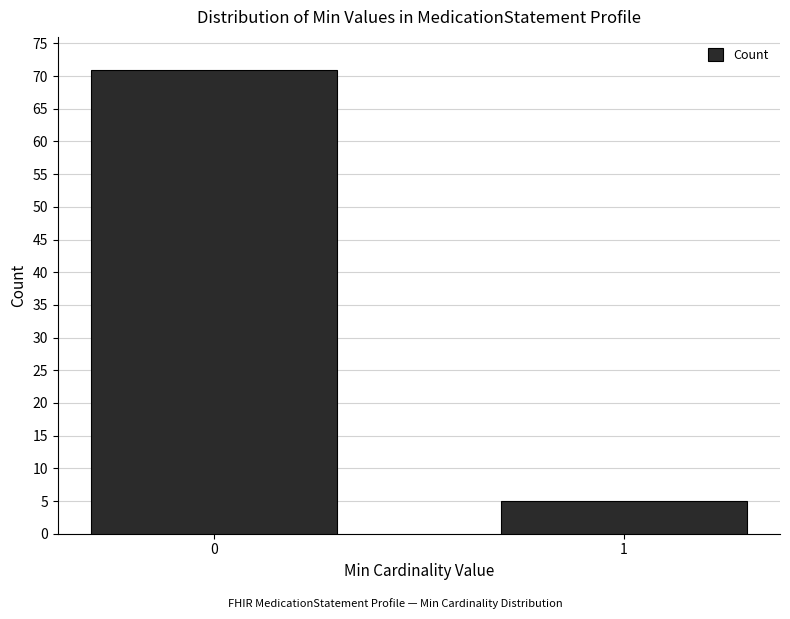

Reading right to left, list all the values displayed in this chart.

5	71